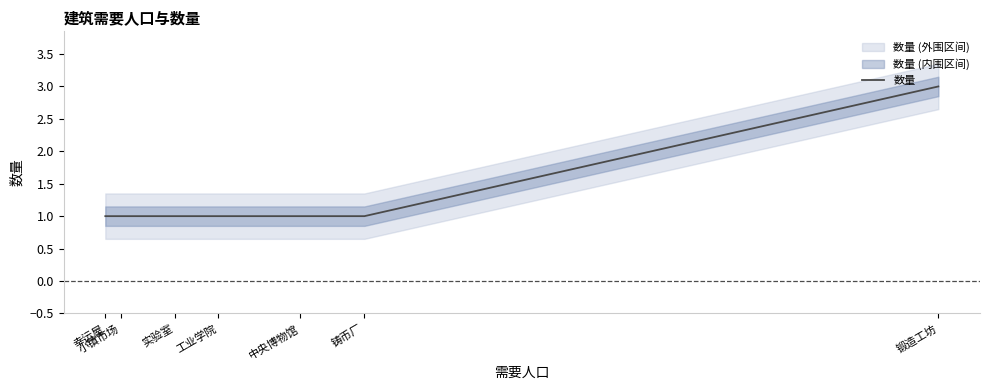

What is the approximate value at 实验室?

1